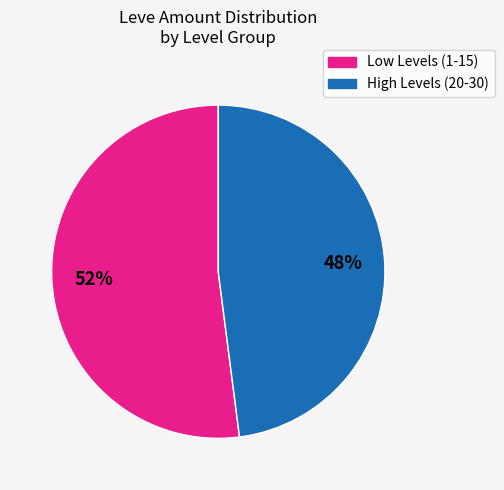

To the nearest percent, what is the average slice percentage?

50%